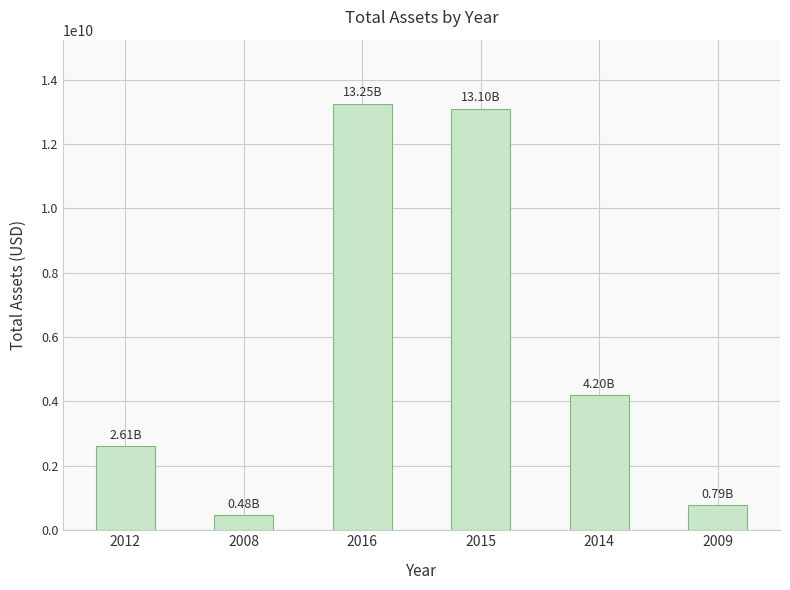

What is the average value?

5738245667